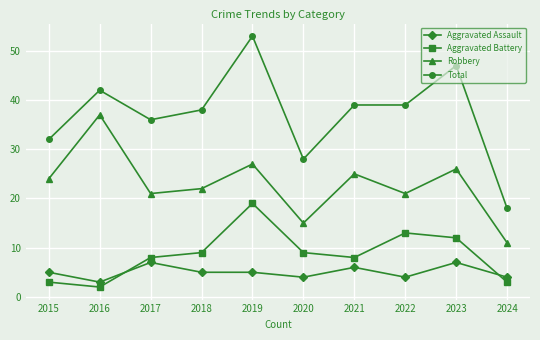

Does the chart have visible grid lines?

Yes